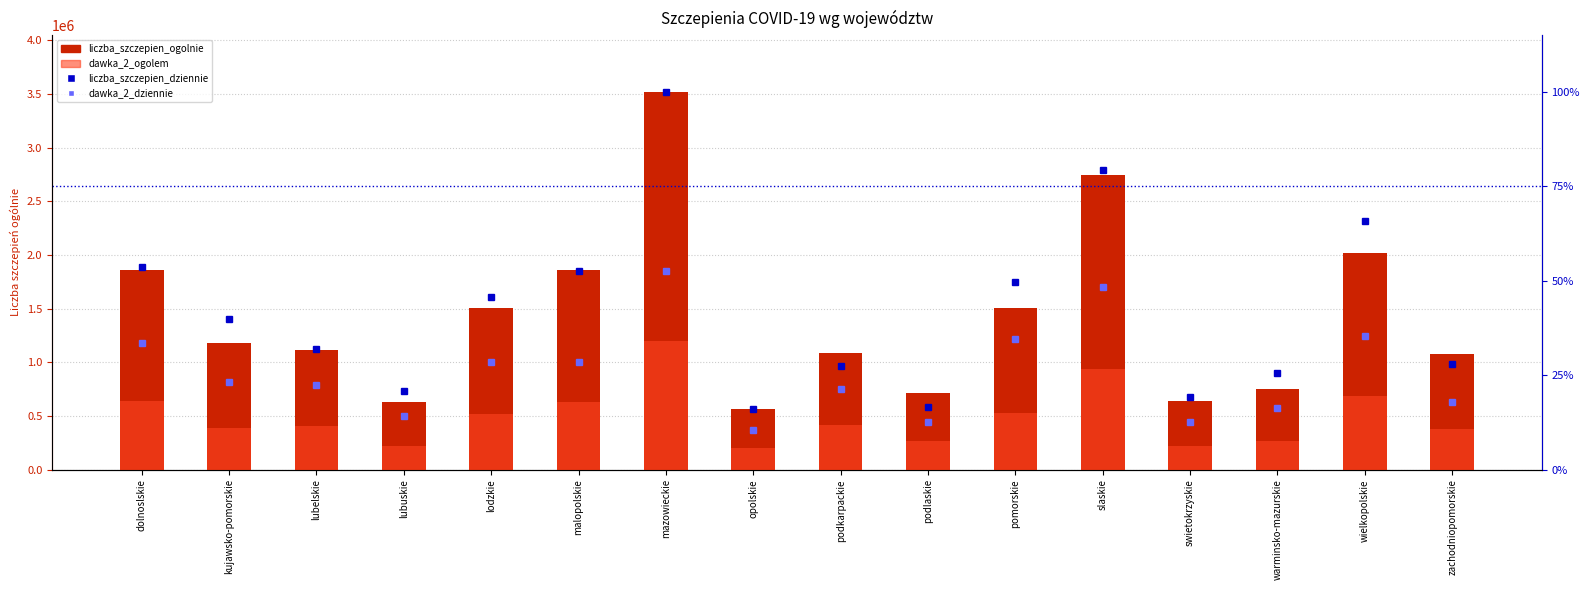

Reading left to right, extract all data points from this chart.

liczba_szczepien_ogolnie: 1860973.0	1177792.0	1110111.0	625717.0	1503054.0	1856694.0	3519464.0	567904.0	1083279.0	711364.0	1501195.0	2740134.0	639046.0	751971.0	2013119.0	1074626.0
dawka_2_ogolem: 637900.0	390518.0	407174.0	216534.0	519258.0	632260.0	1199985.0	196671.0	414208.0	267059.0	531317.0	938184.0	217296.0	263721.0	684786.0	374301.0
liczba_szczepien_dziennie: 53.6	39.9	31.8	20.9	45.8	52.6	100.0	16.0	27.5	16.6	49.6	79.4	19.2	25.5	65.9	28.0
dawka_2_dziennie: 33.4	23.3	22.3	14.2	28.6	28.5	52.5	10.4	21.4	12.5	34.5	48.3	12.5	16.3	35.2	17.8